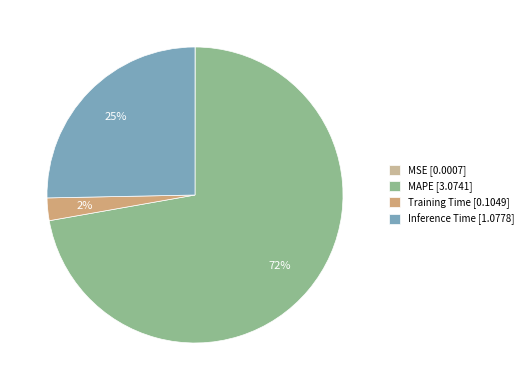

Is there a majority slice in this chart?

Yes